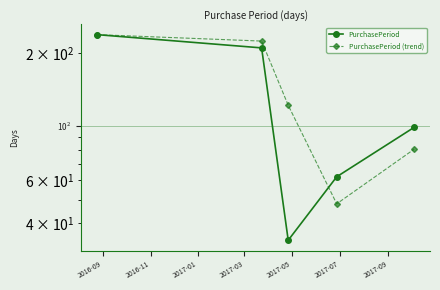

What is the average value of the PurchasePeriod (trend) series?

142.5